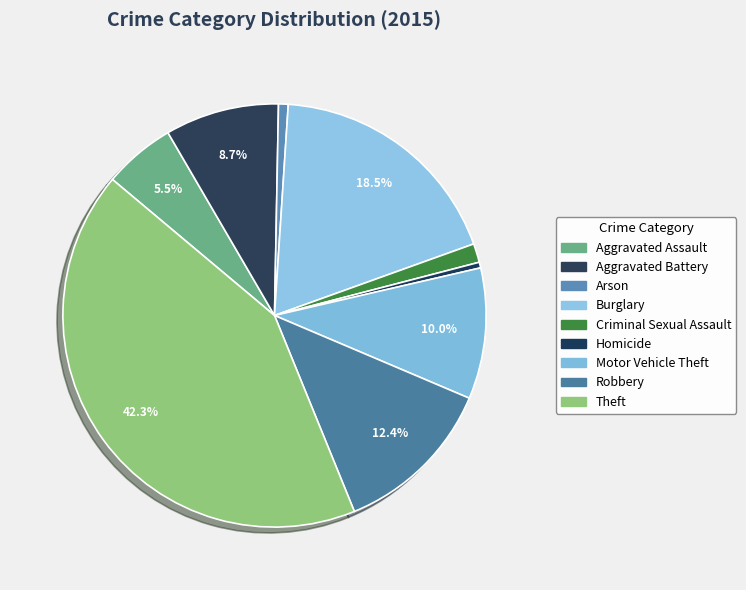

Which slice is the largest?

Theft